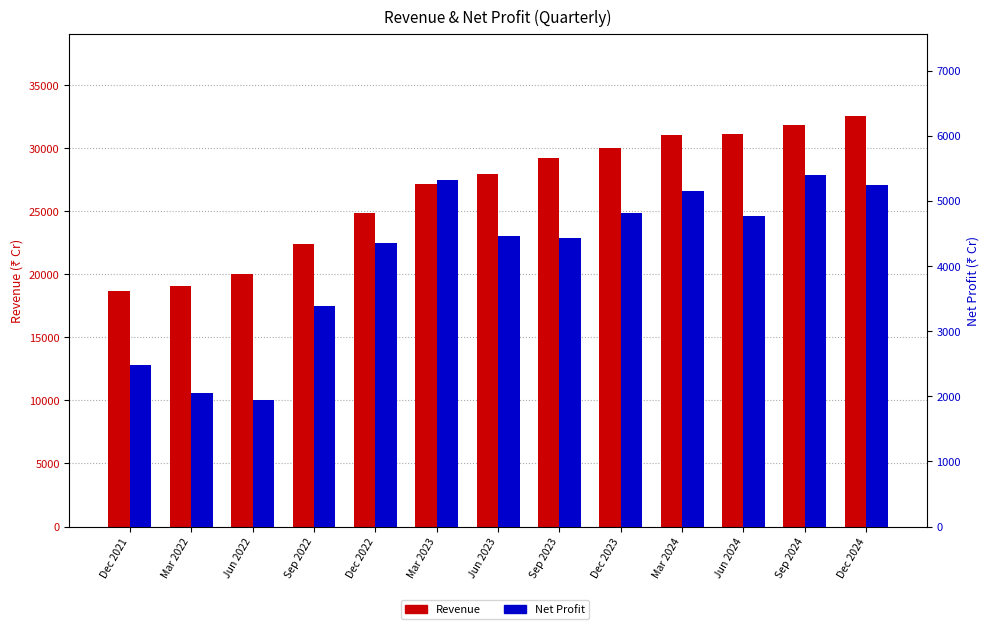

Read the Net Profit value at Dec 2023.

4815